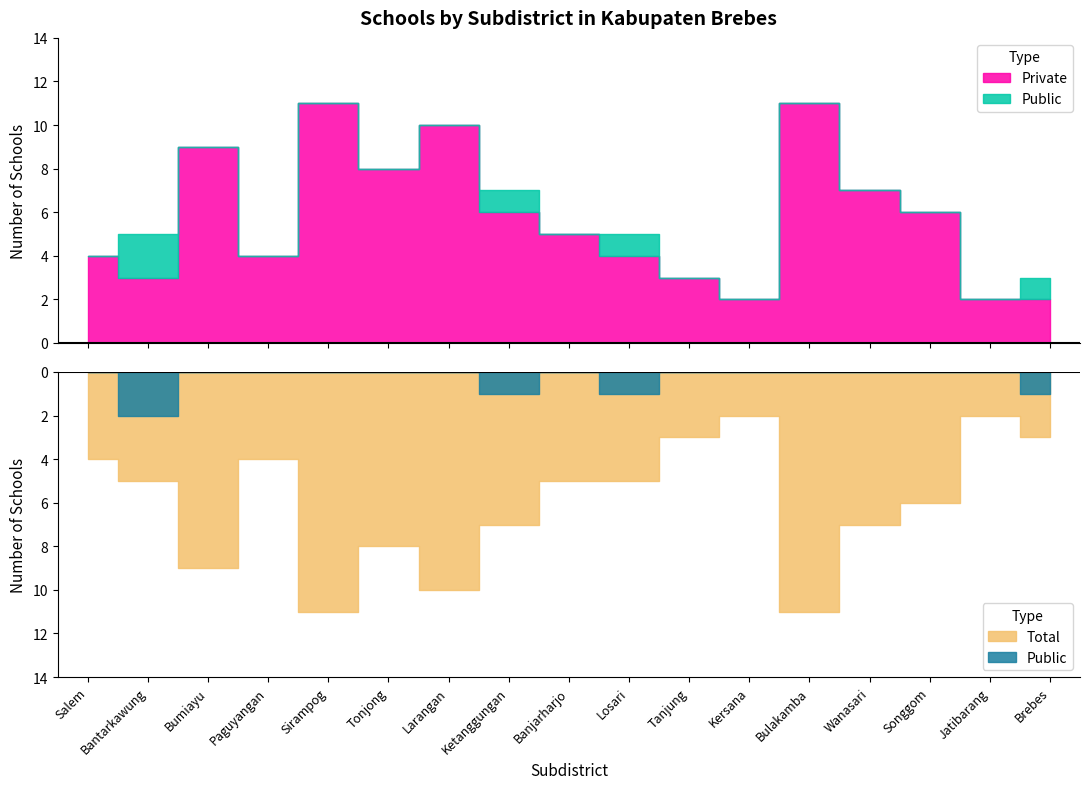

Which series has the widest spread of values?

Private